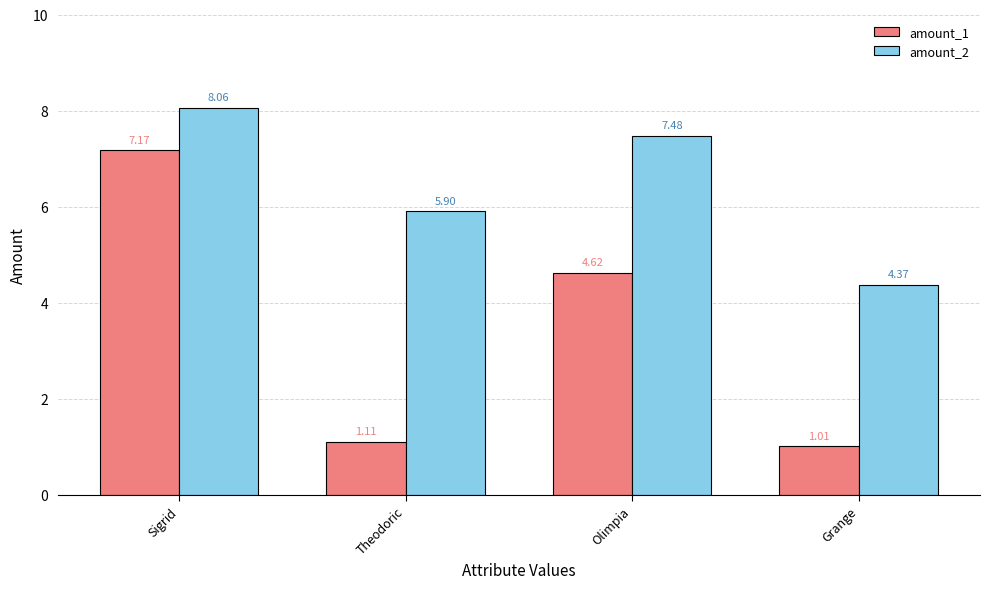

Where is amount_1 nearest to the value 4?

Olimpia